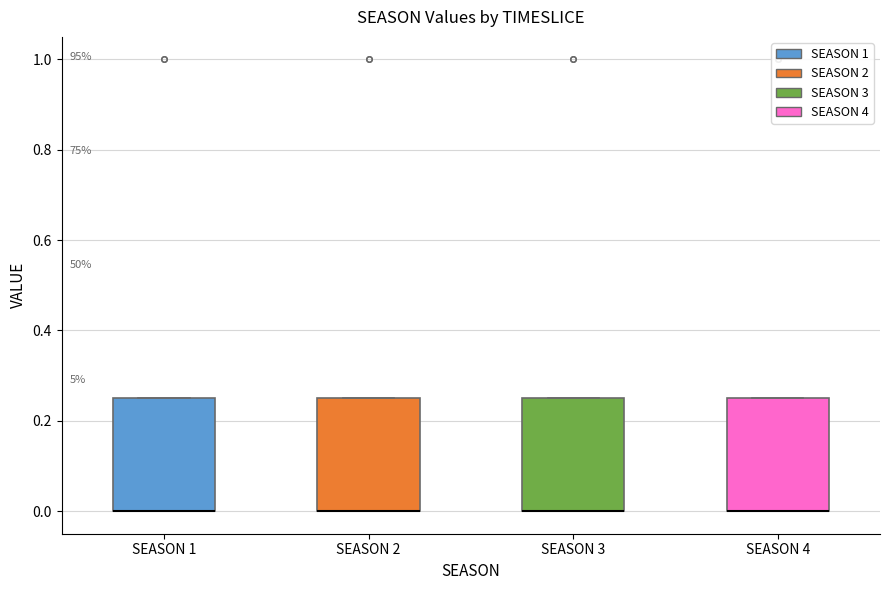

Where is the upper edge of the box for SEASON 4 on the y-axis? The values are not printed on the chart, so give them approximately, as read against the axis.

0.26